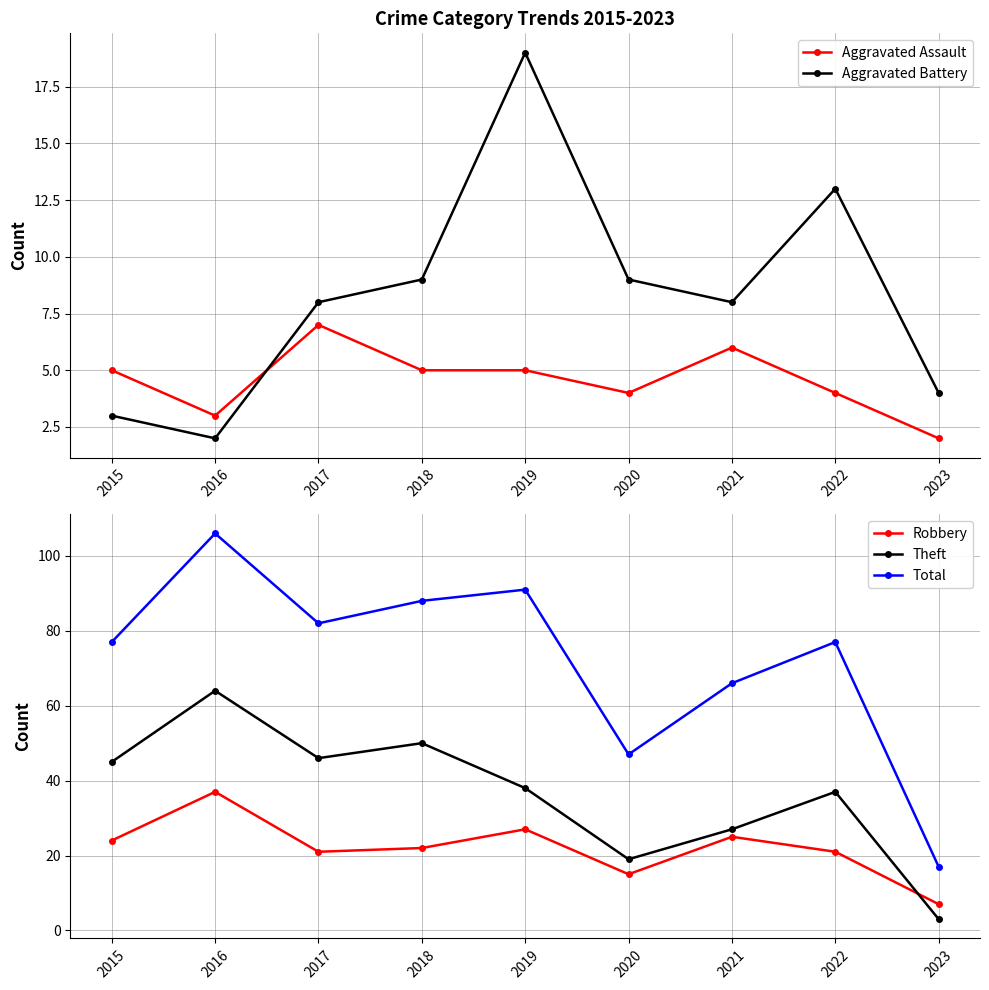

What is the value of the Aggravated Assault point at the 2nd from the left?

3